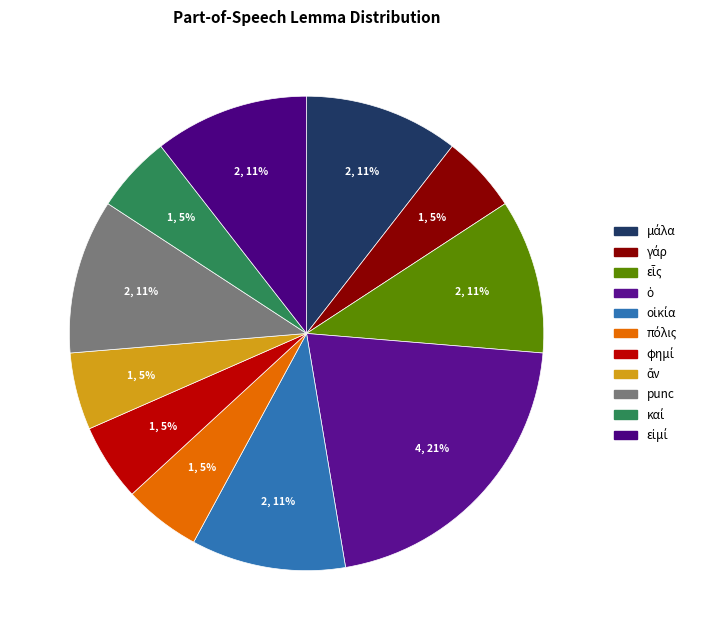

Do ὁ and καί together represent more than half of the pie?

No